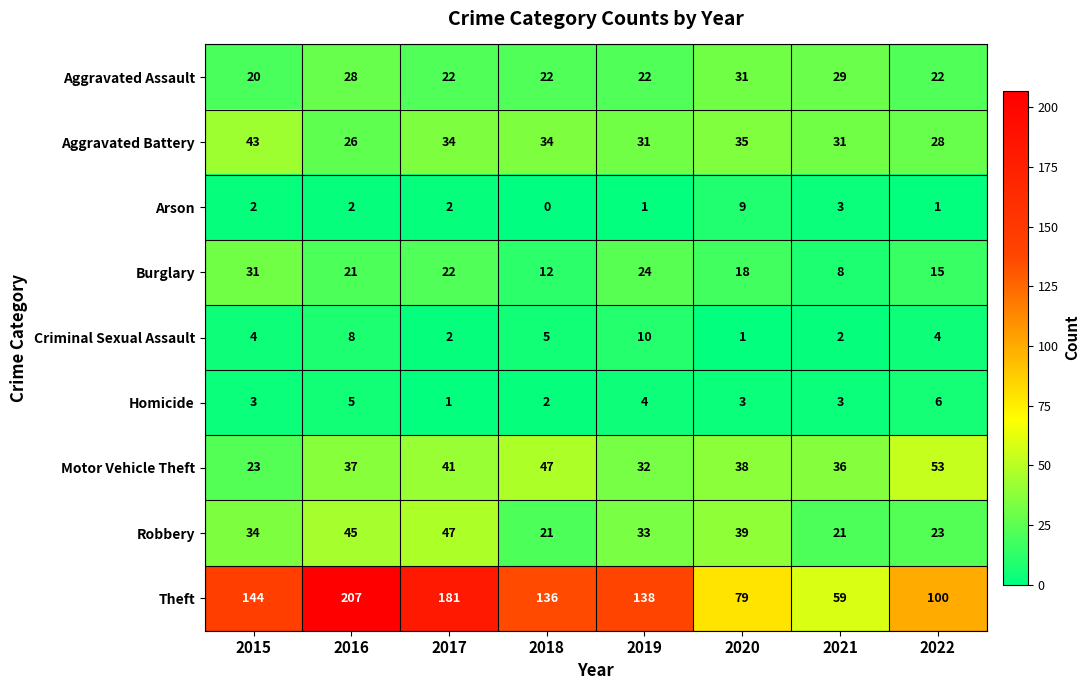

True or false: Theft has a value of 181 at 2017.

True